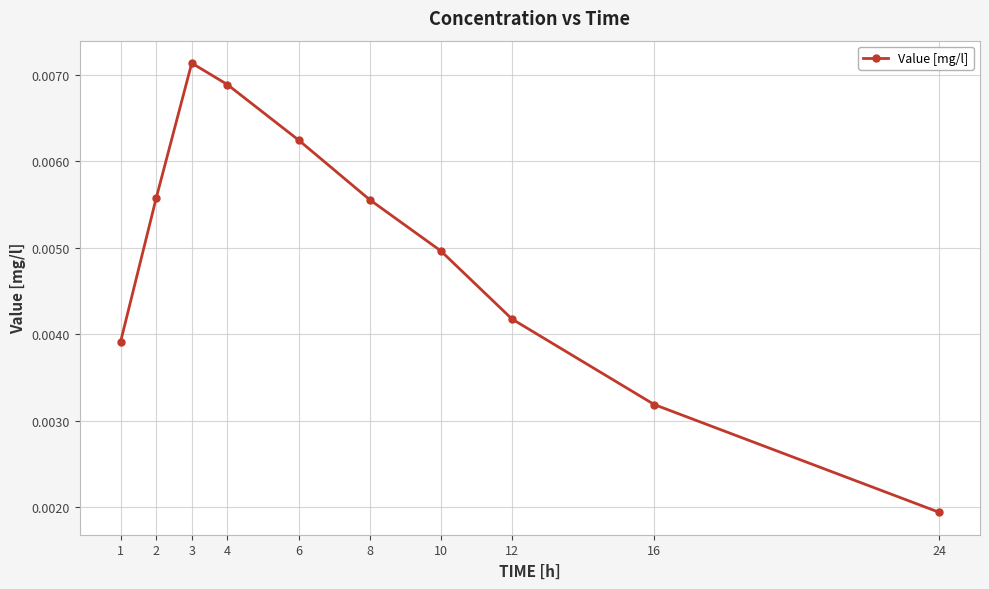

At which label is the value closest to 0?

24